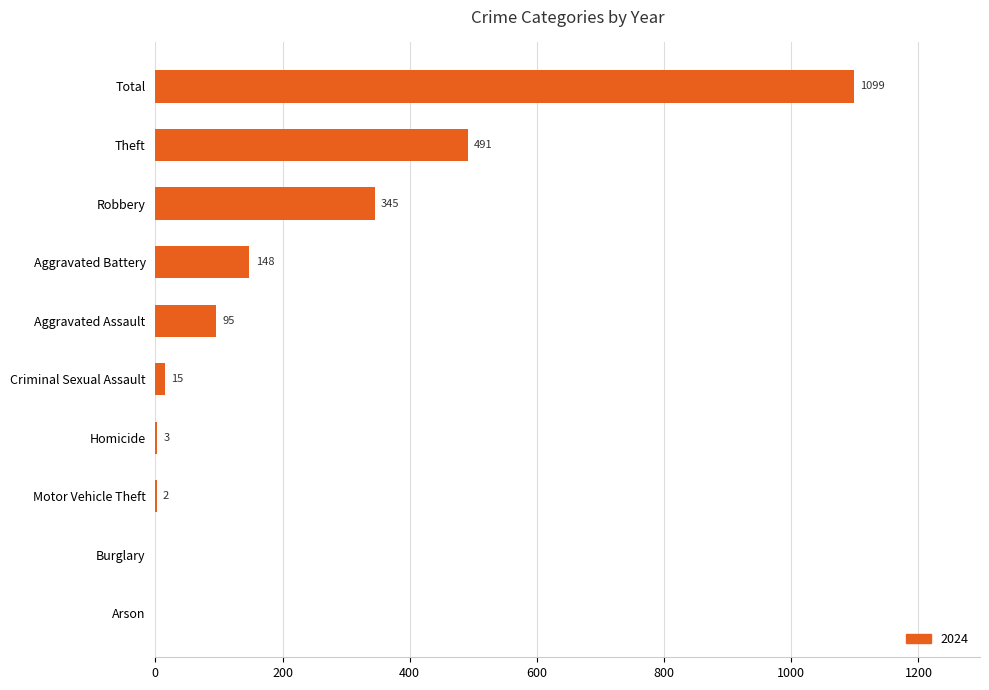

How many data points does each series have?

10